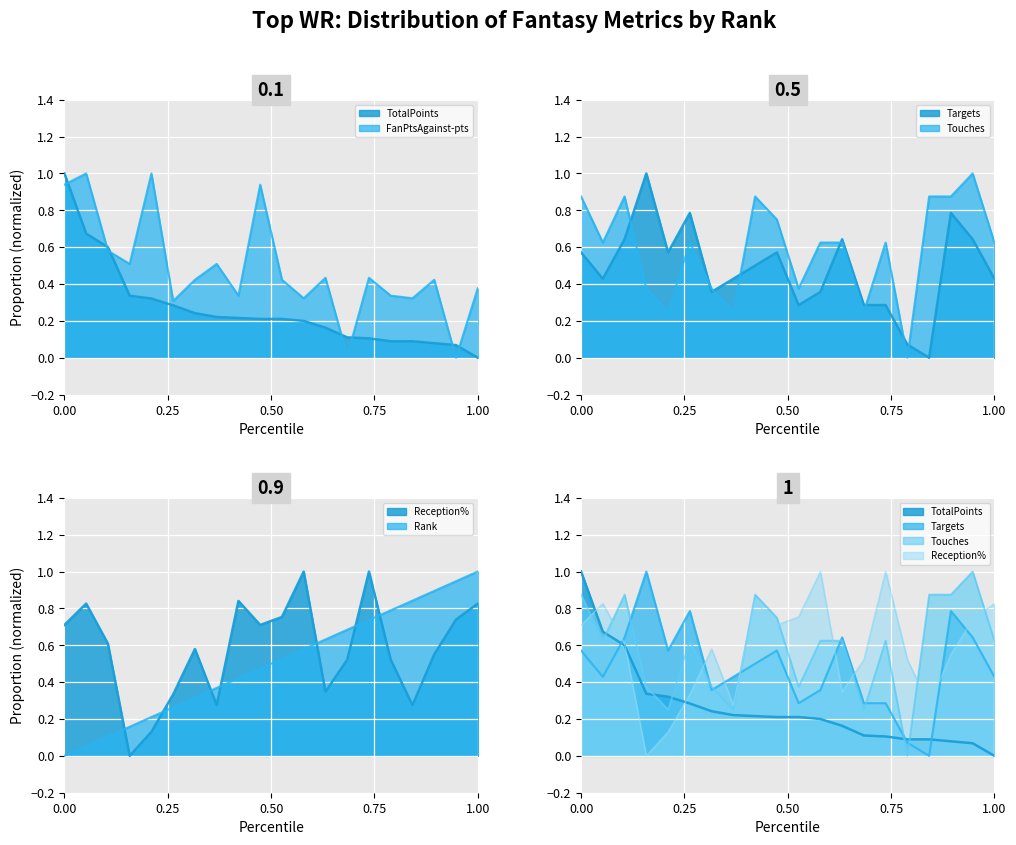

What is the difference between the maximum and second lowest values in the ReceptionPercentage series?

0.9